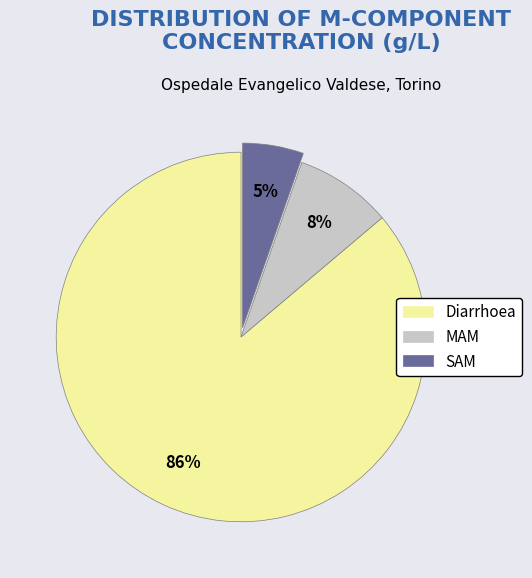

Combined, do MAM and Diarrhoea account for over 50%?

Yes